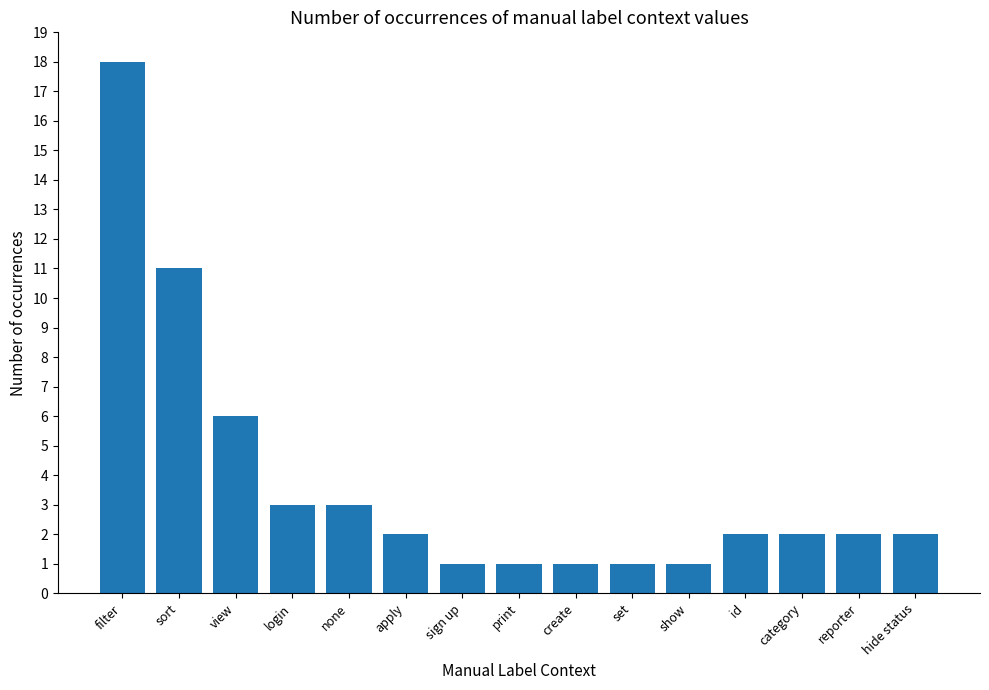

What is the label of the 13th bar from the right?

view